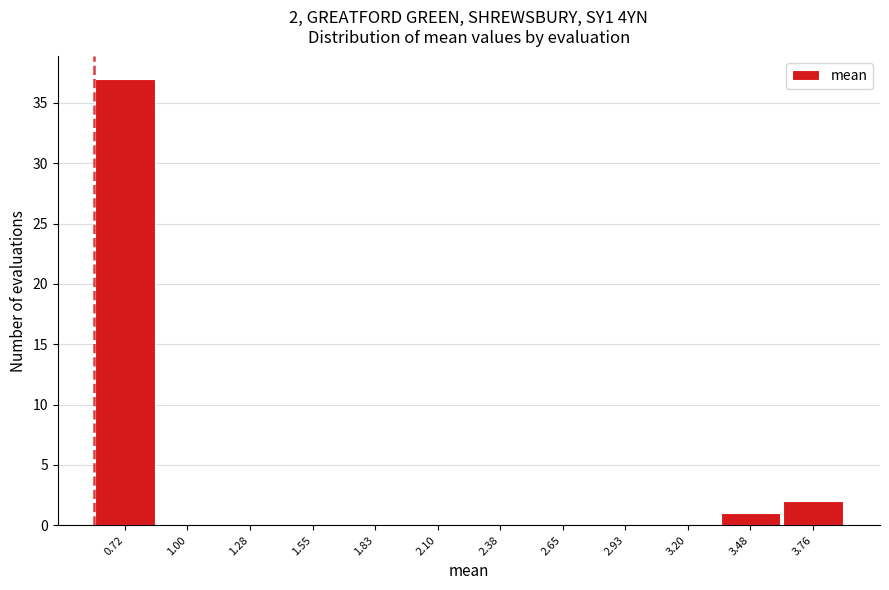

Over which range of the x-axis is the bar tallest?

0.60 to 0.85